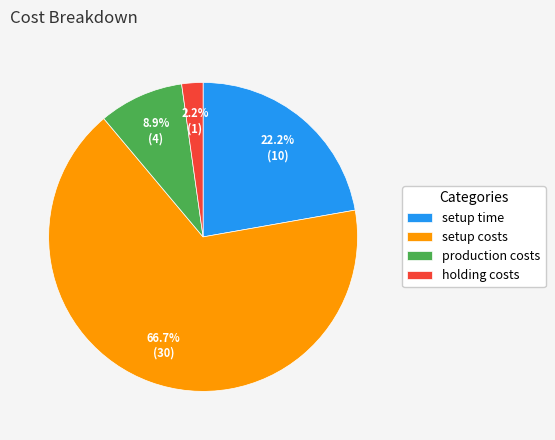

How much of the chart is everything except setup costs?

33.3%